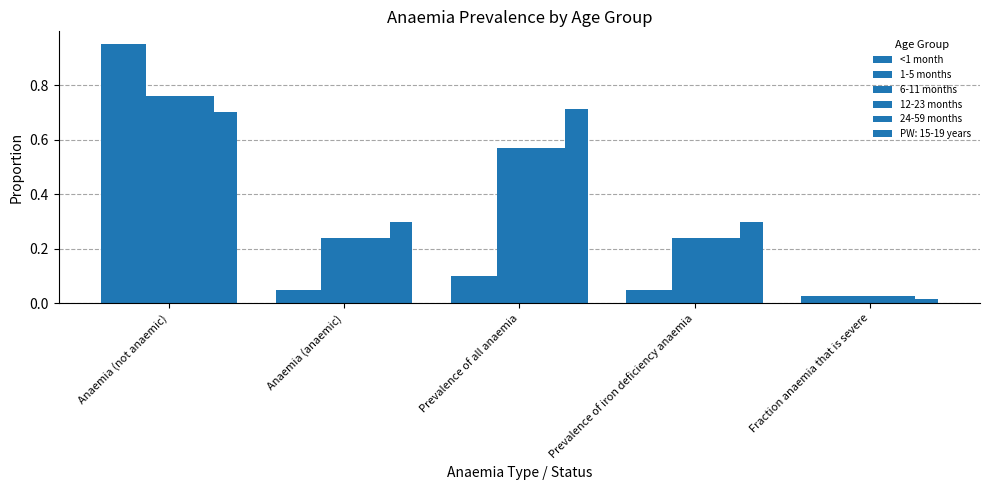

What is the average value of the 12-23 months series?

0.4